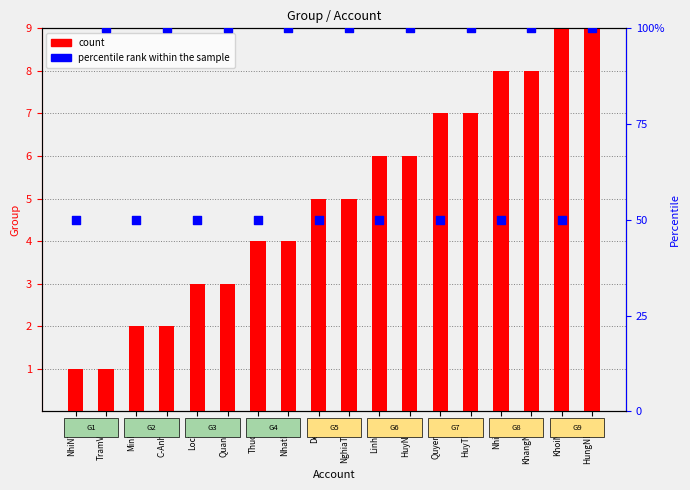

Which series reaches the minimum Y coordinate?

count